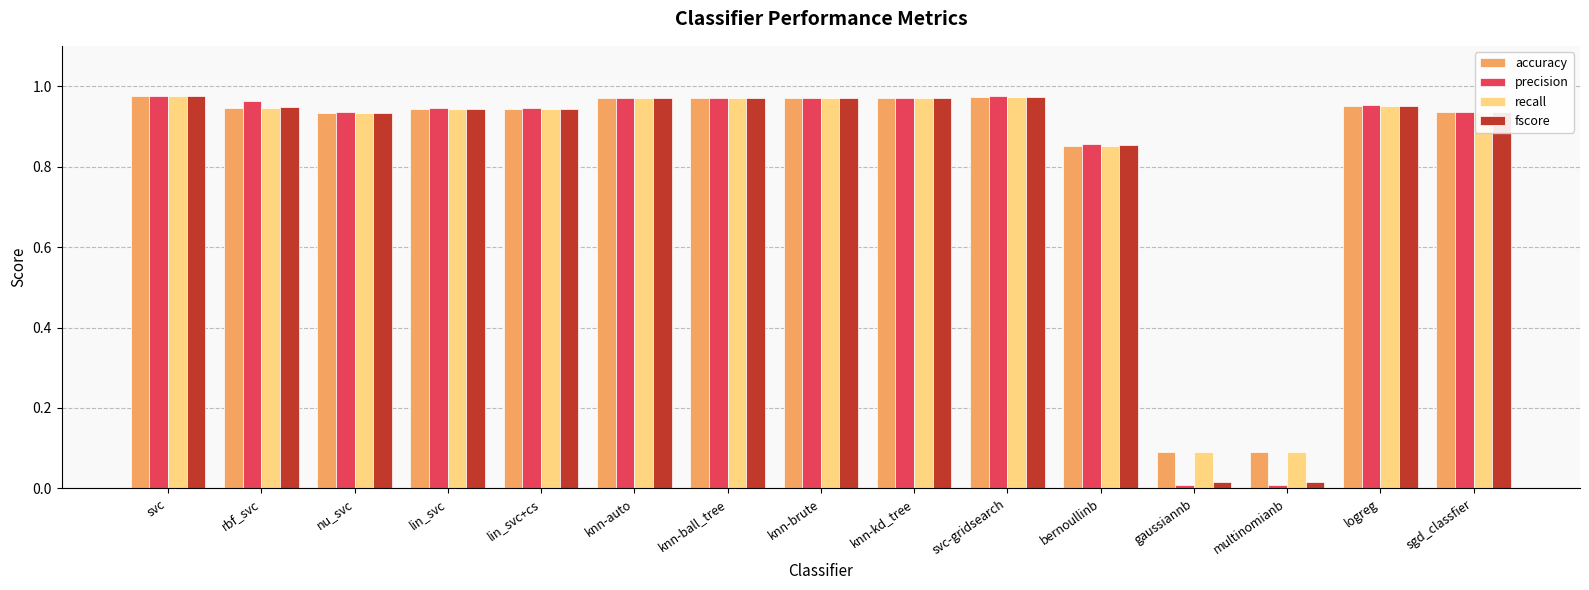

What is the average value of the recall series?

0.8